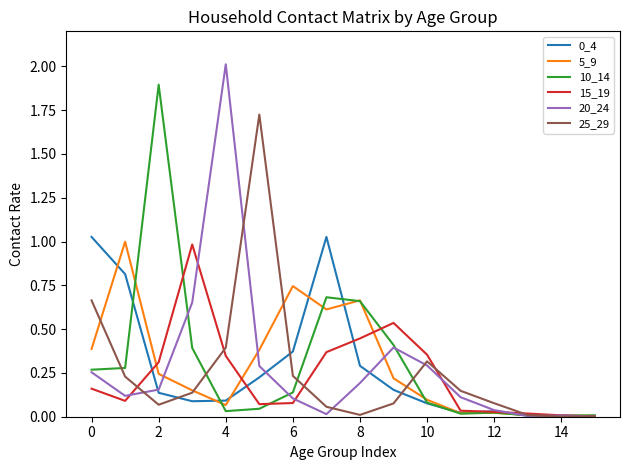

Which series has the largest range (max minus min)?

20_24